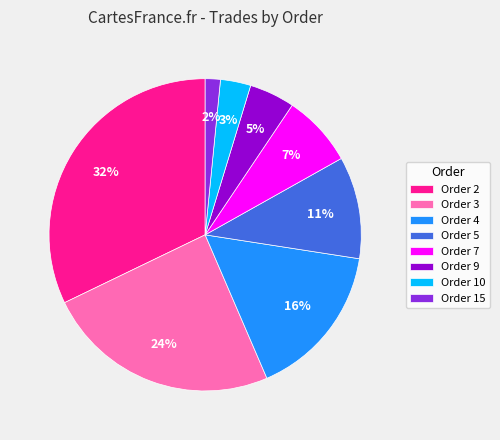

Is the sum of Order 3 and Order 4 greater than half?

No